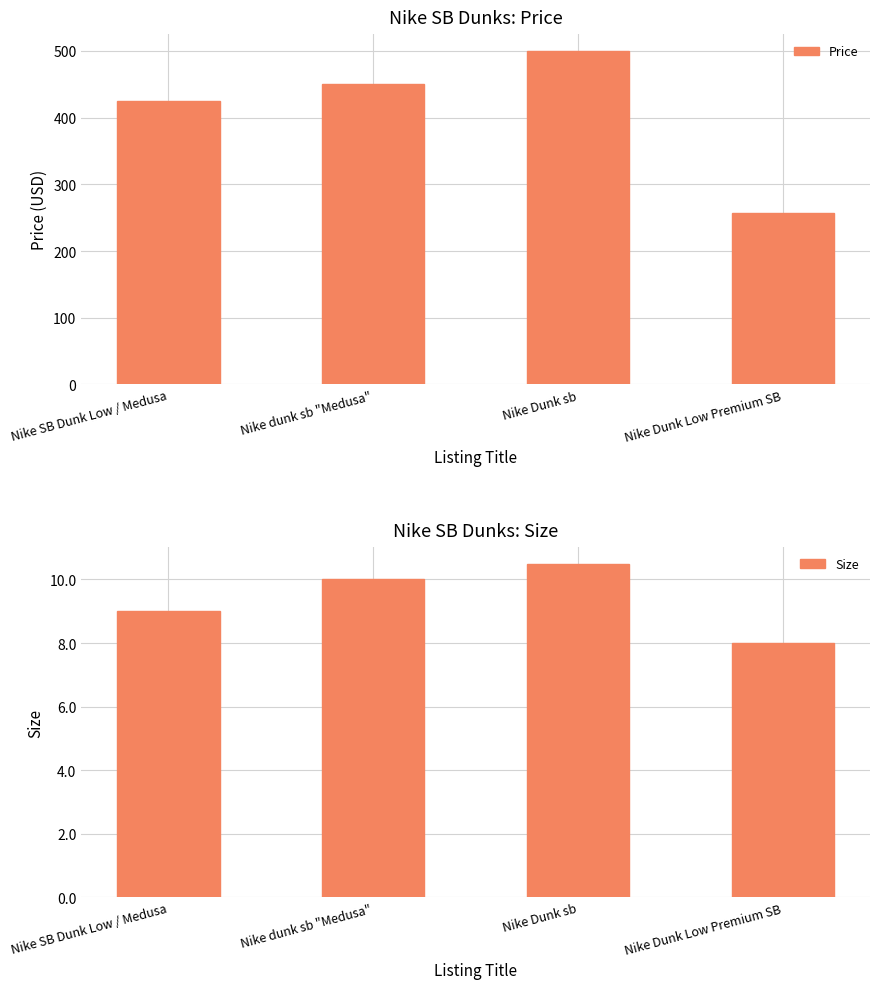

Which series has the largest range (max minus min)?

Price